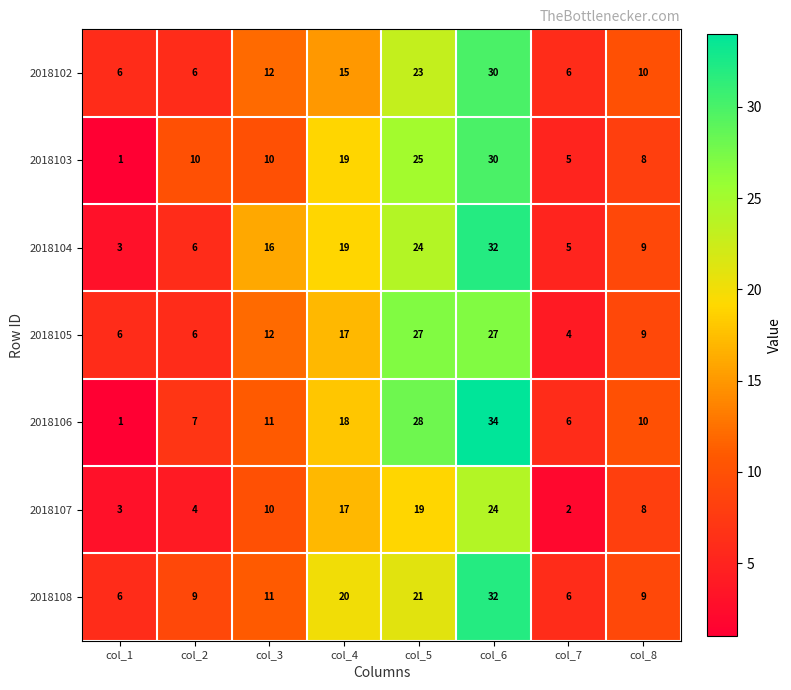

True or false: 2018108 has a value of 4 at col_2.

False